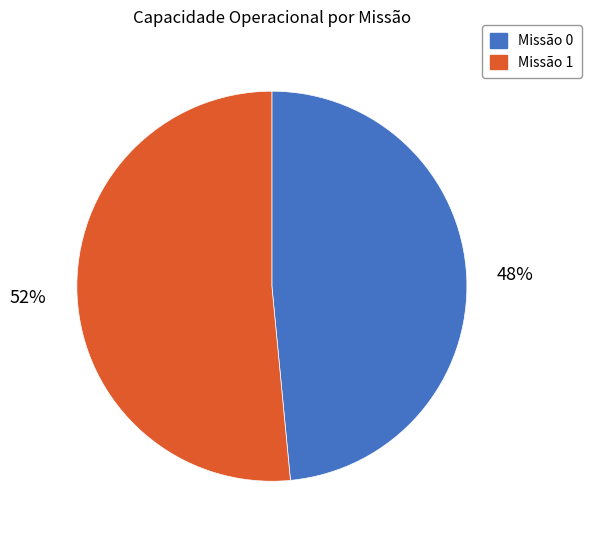

Does any single category account for the majority?

Yes